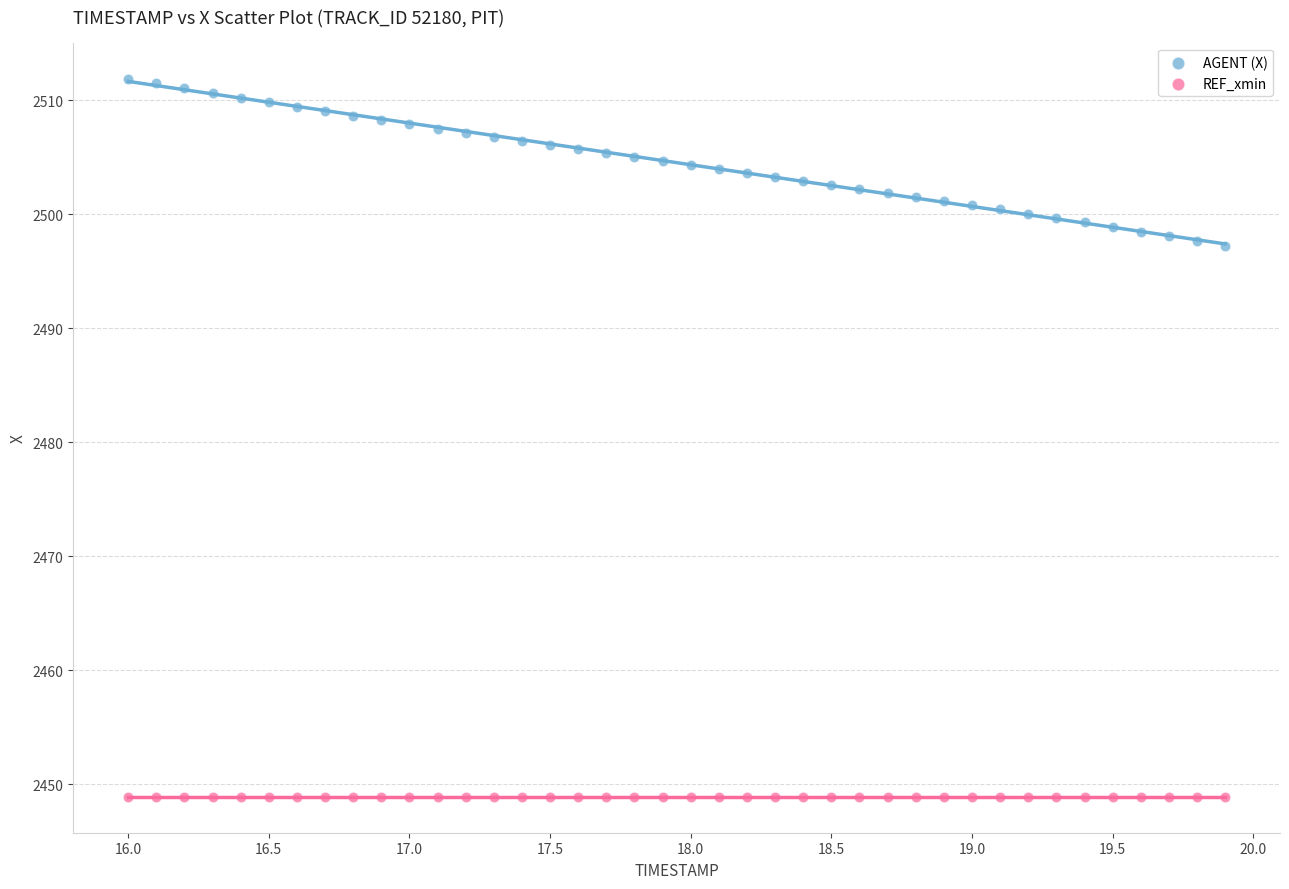

Which series reaches the maximum Y coordinate?

AGENT (X)